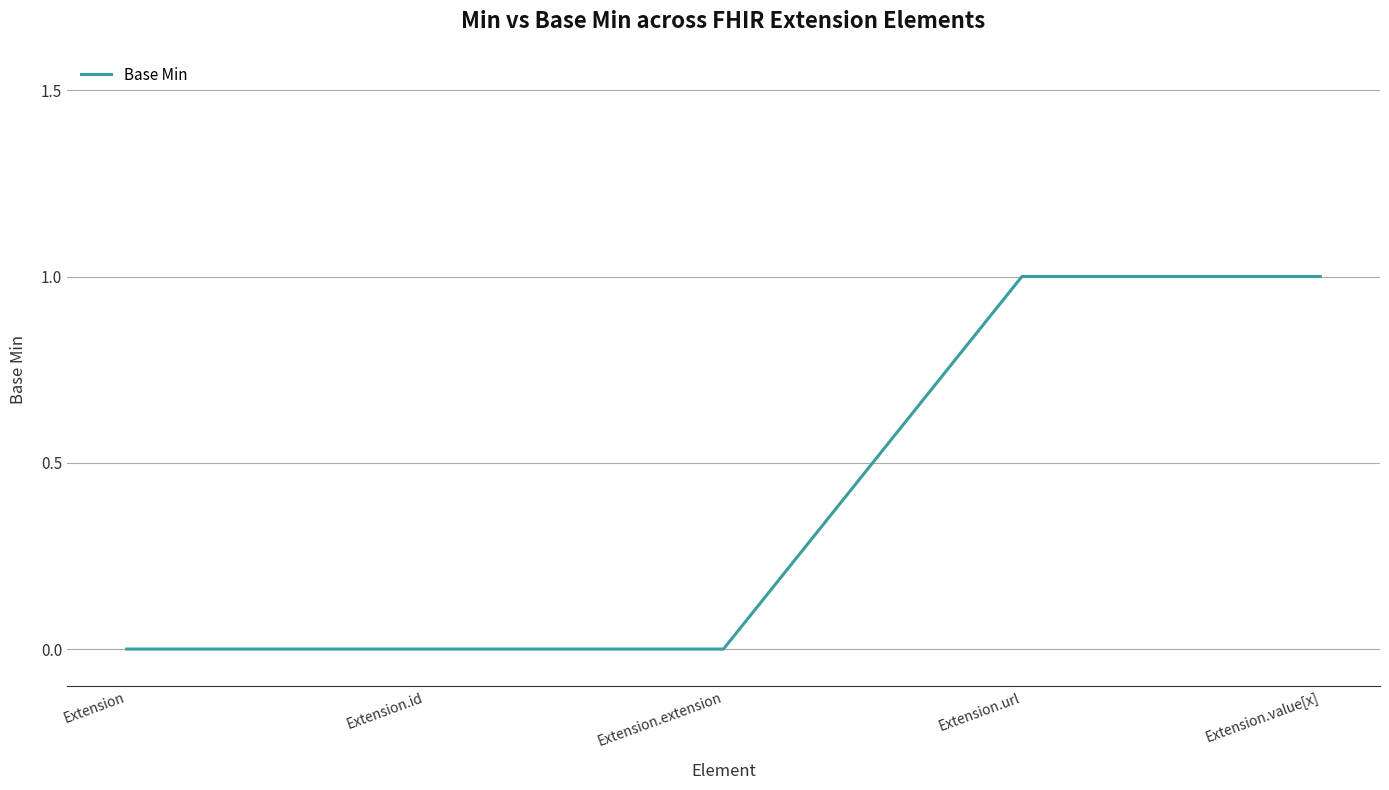

What is the sum of all values?

2